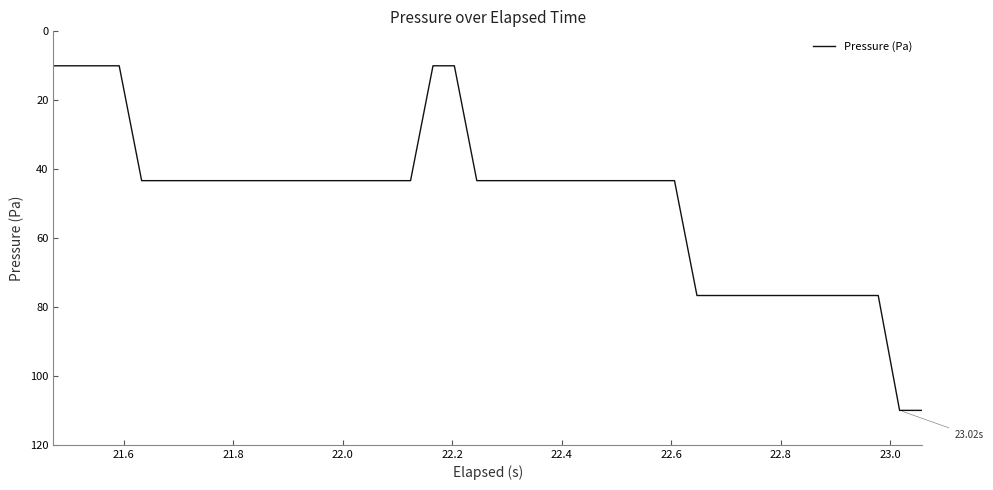

What is the difference between the maximum and minimum values?

100.0